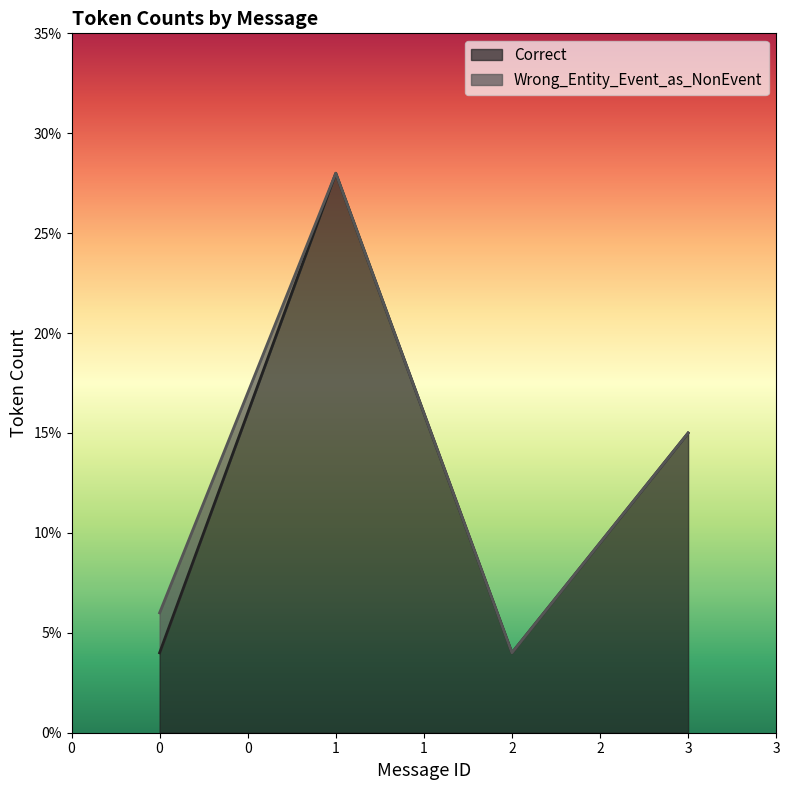

Read the value at 1, to the nearest 5.

30